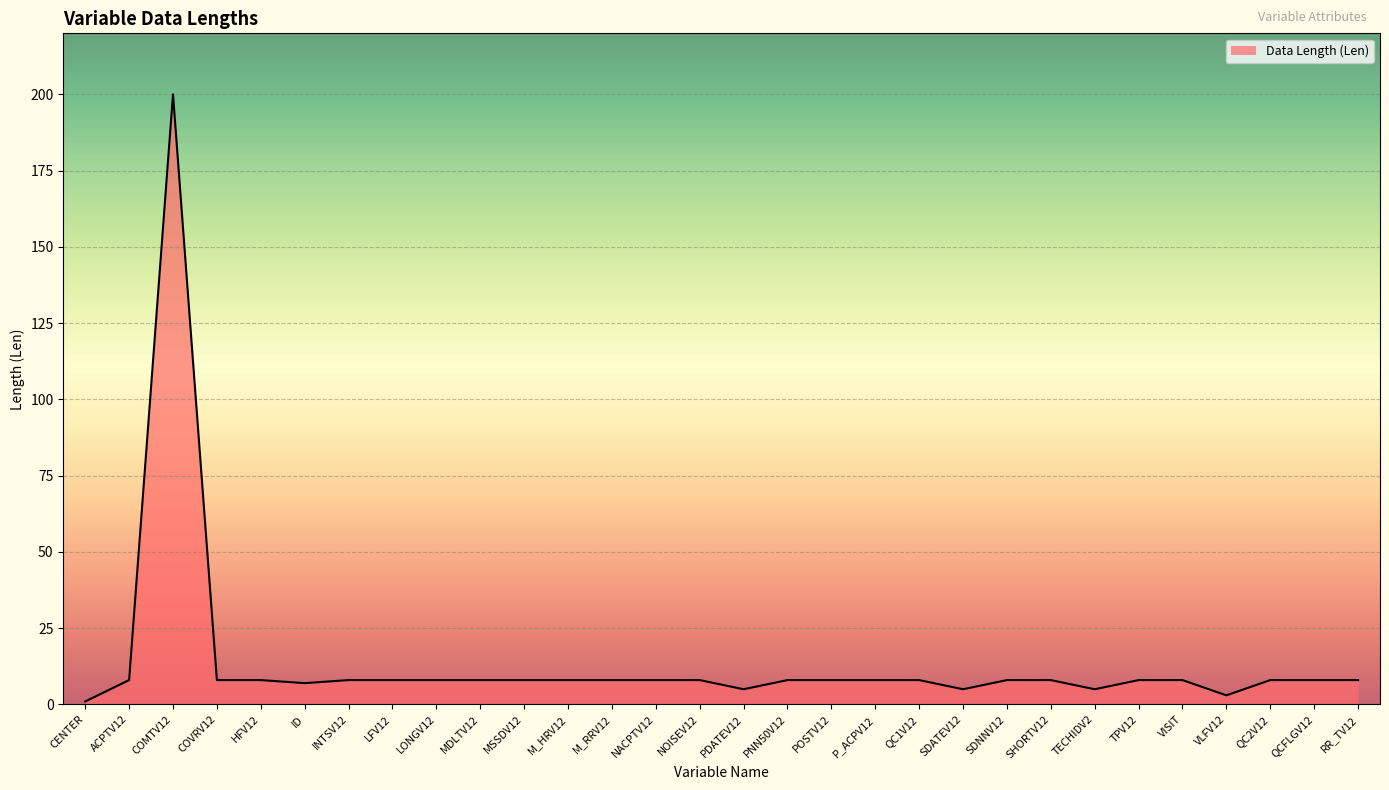

The chart shows a value of 8 at M_HRV12. True or false?

True